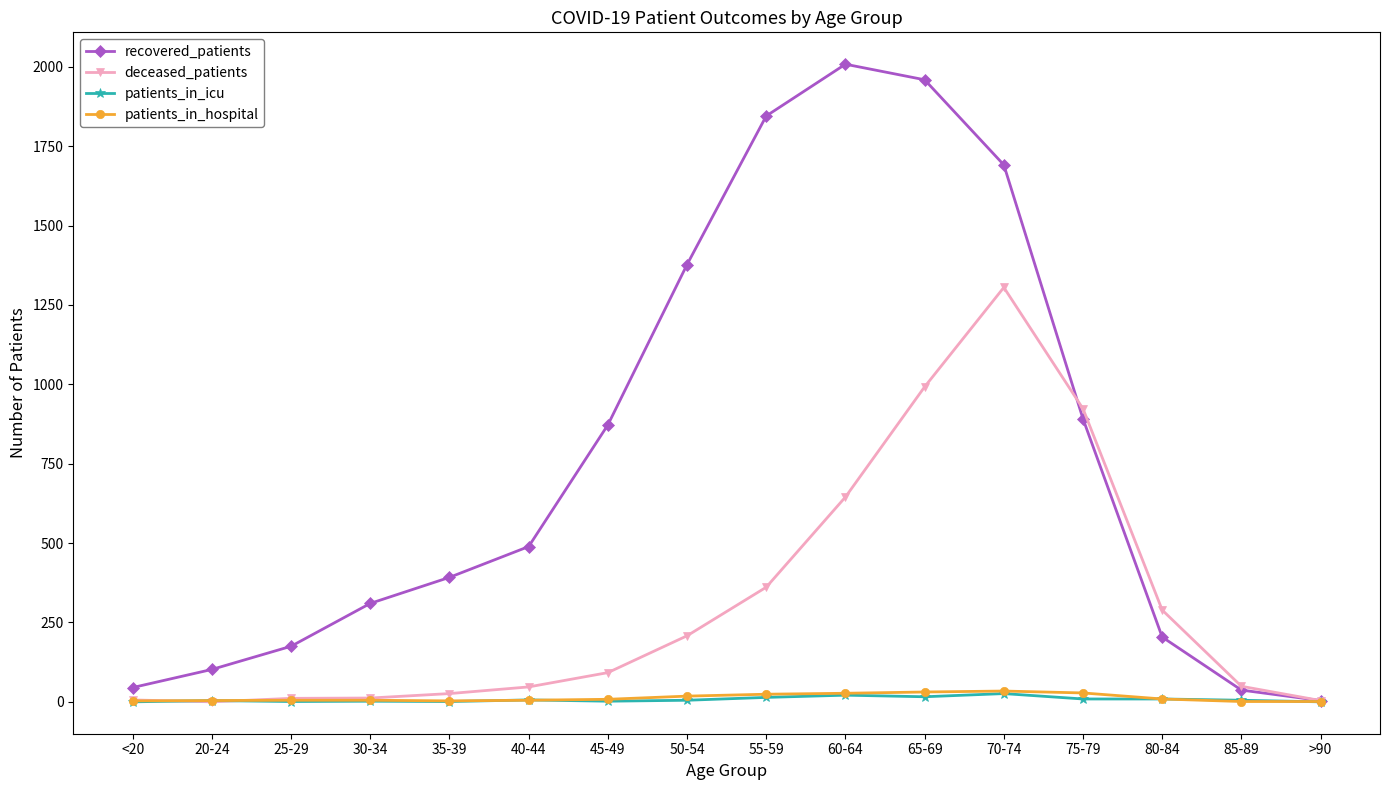

True or false: patients_in_icu has a value of 9 at 80-84.

True